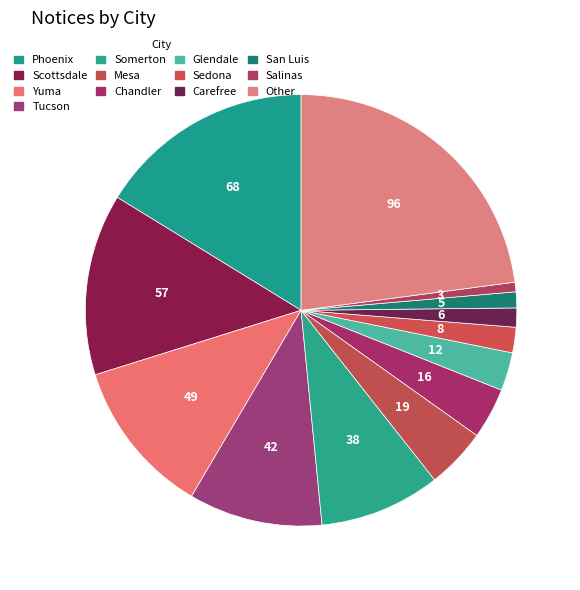

How many segments does this pie chart have?

13